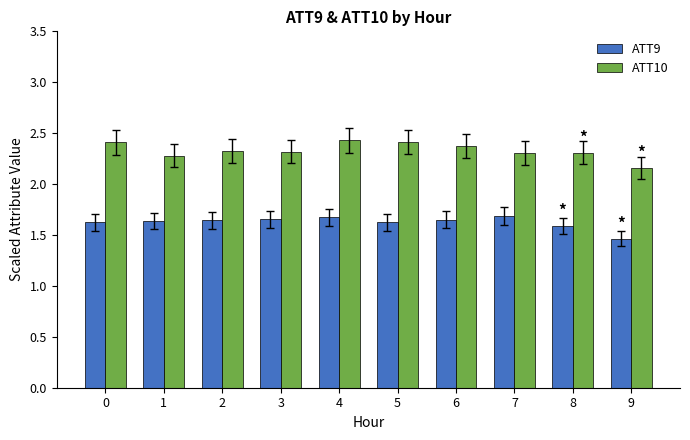

Count the ATT9 values in the range 1 to 2.

10